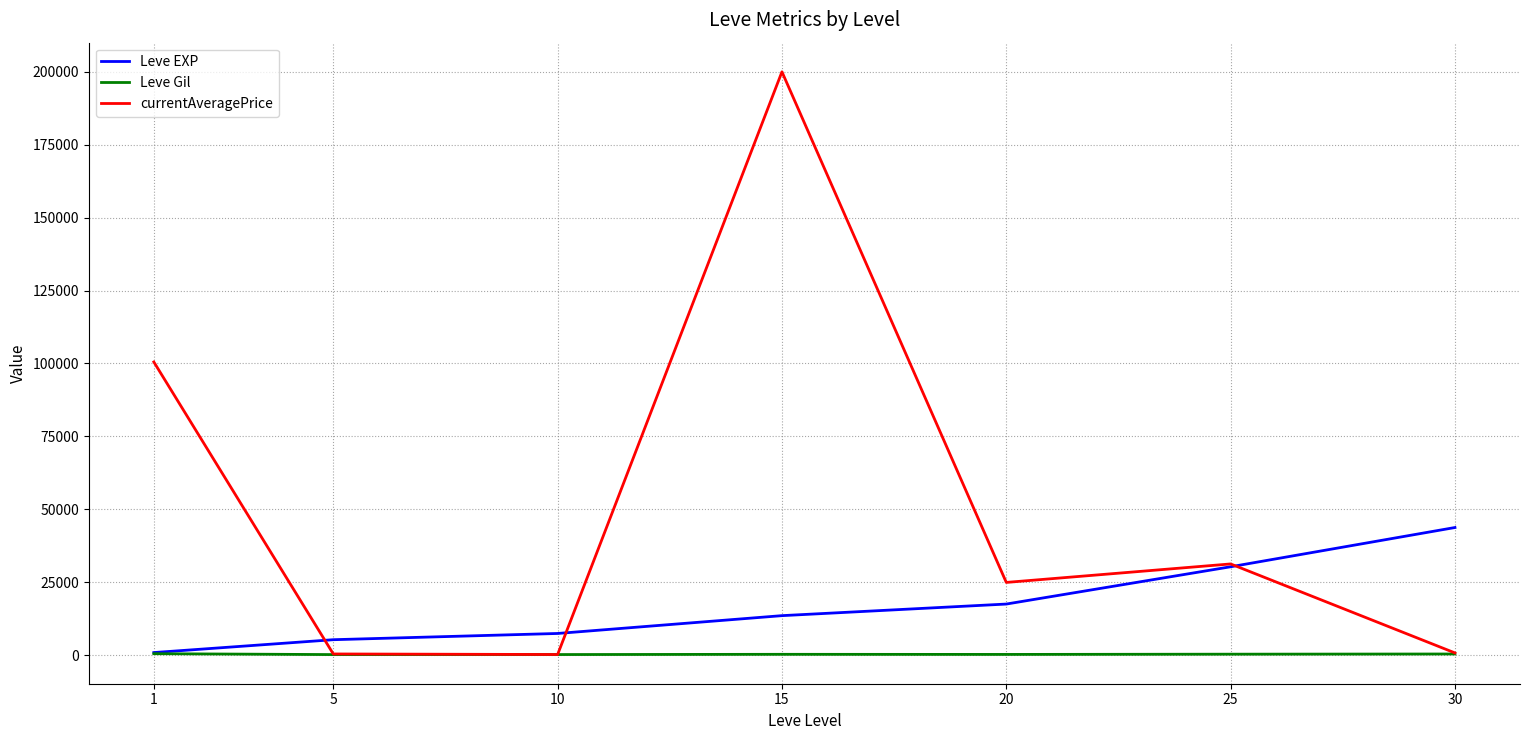

What is the highest value of the Leve EXP series?

43730.0